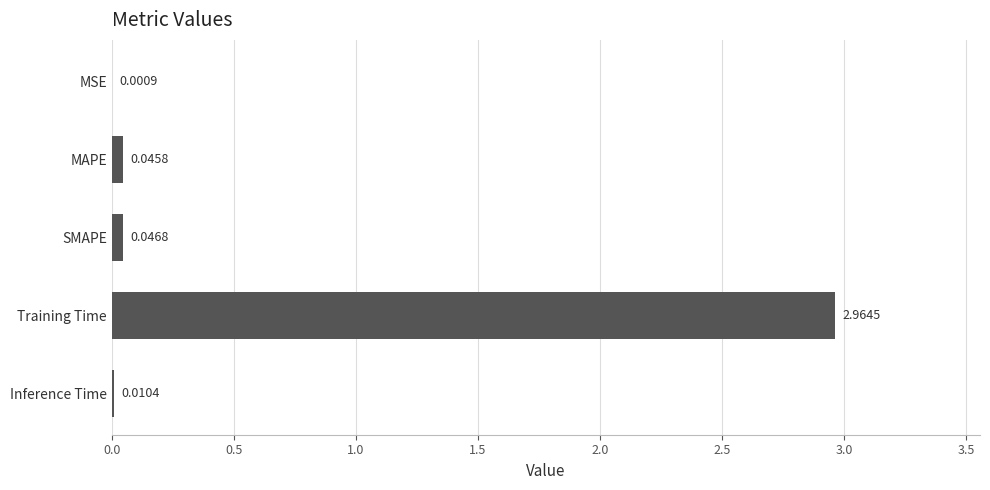

Between MAPE and MSE, which is larger?

MAPE